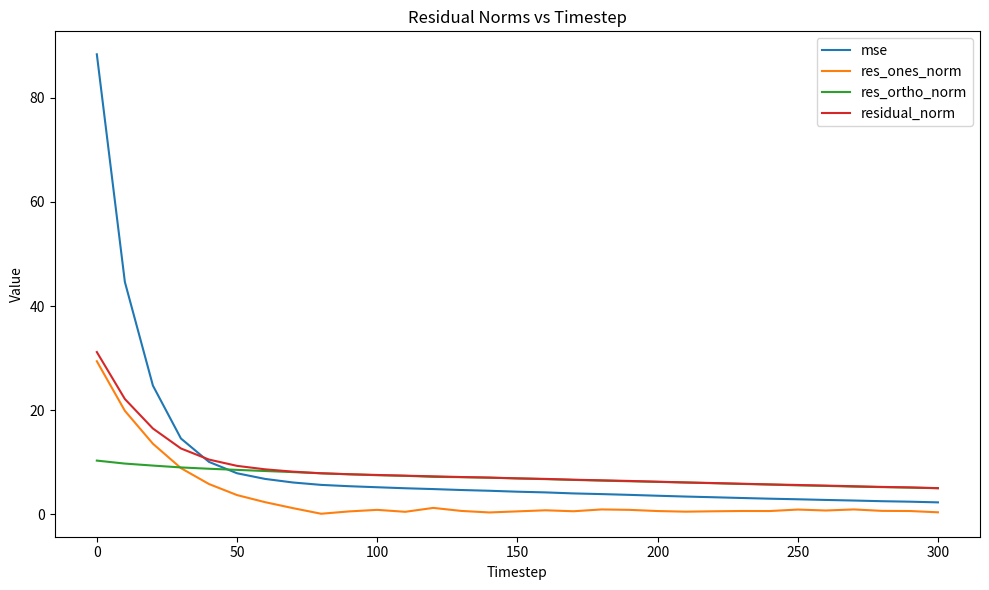

Which series has the widest spread of values?

mse